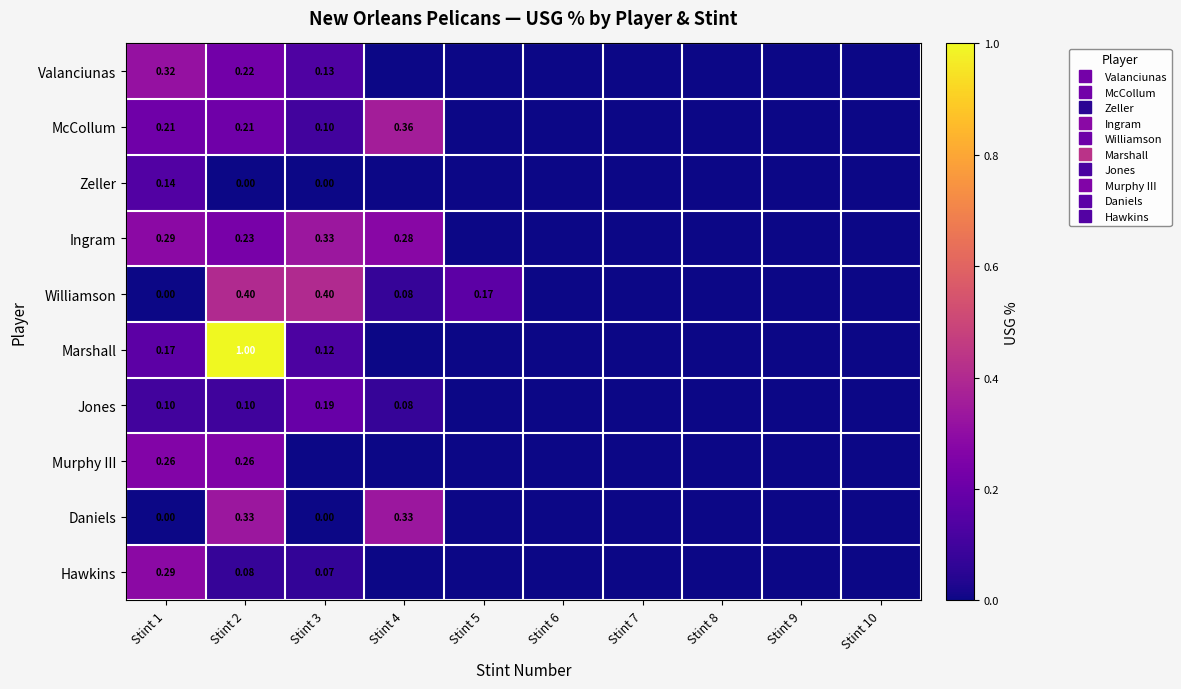

Rank the categories by Jones value from lowest to highest.

Stint 5, Stint 6, Stint 7, Stint 8, Stint 9, Stint 10, Stint 4, Stint 2, Stint 1, Stint 3